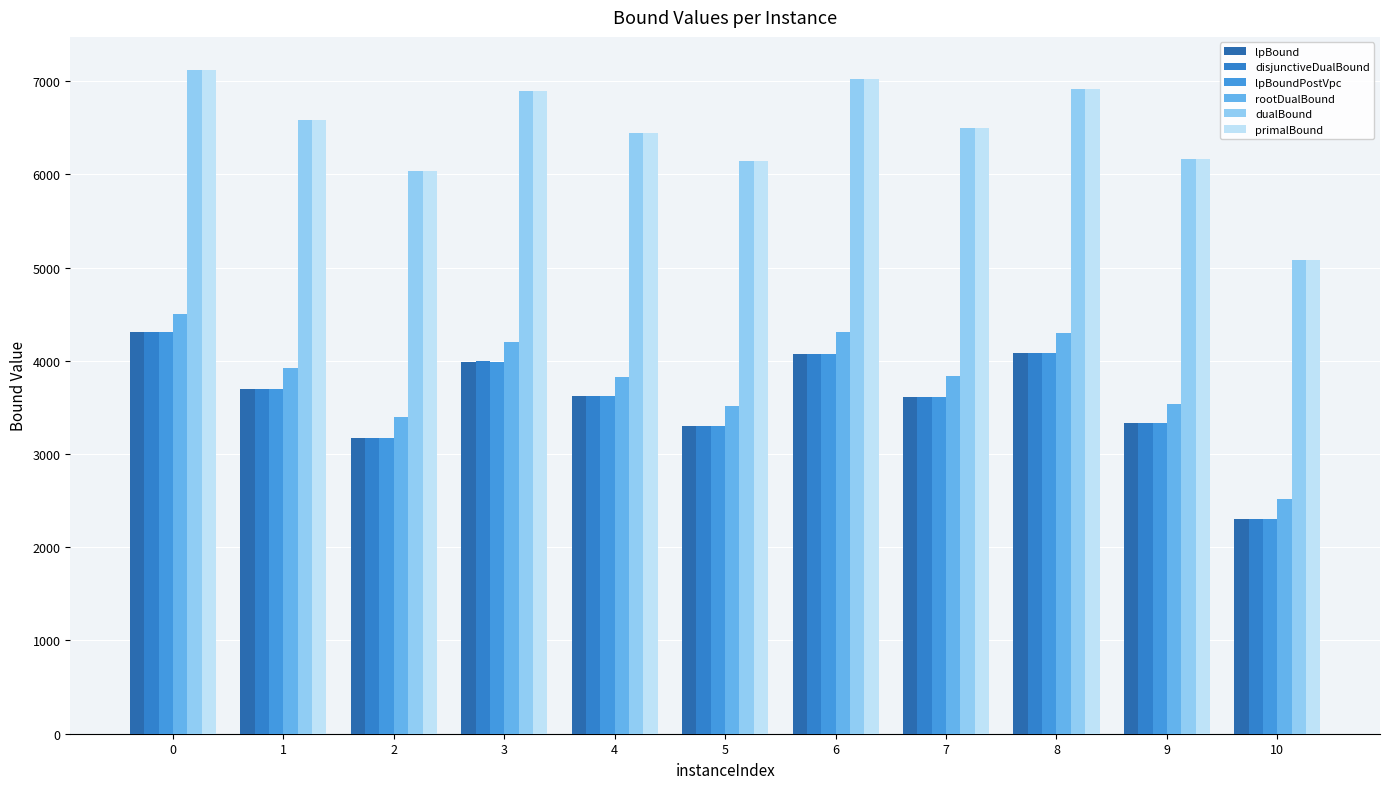

At how many categories does at least one series exceed 2323?

11